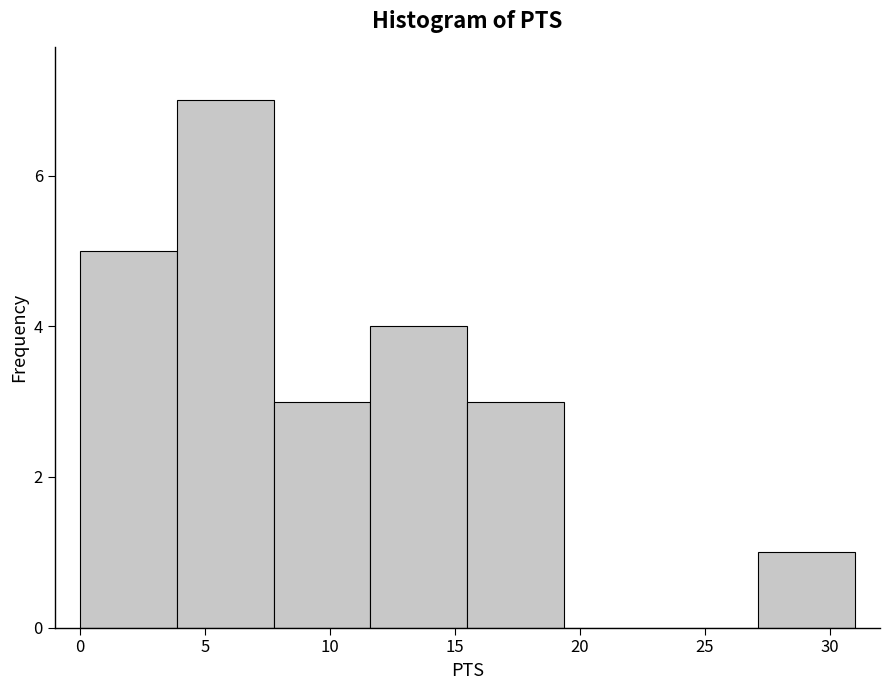

Reading left to right, list every bar in this chart as the range it spans on the x-axis followed by its height. Neither the bar edges nor the heights are printed on the chart, so give them approximately, as read against the axes.

0.0 to 4.0: 5
4.0 to 8.0: 7
8.0 to 11.5: 3
11.5 to 15.5: 4
15.5 to 19.5: 3
19.5 to 23.5: 0
23.5 to 27.0: 0
27.0 to 31.0: 1